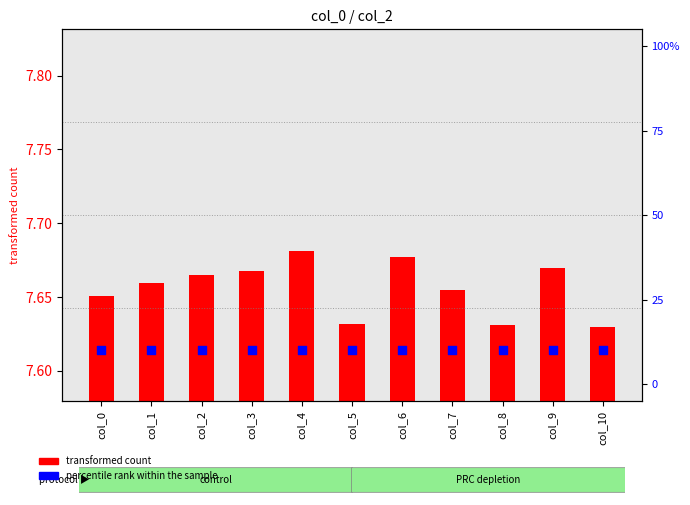

At which category is the sum across all series the highest?

col_4